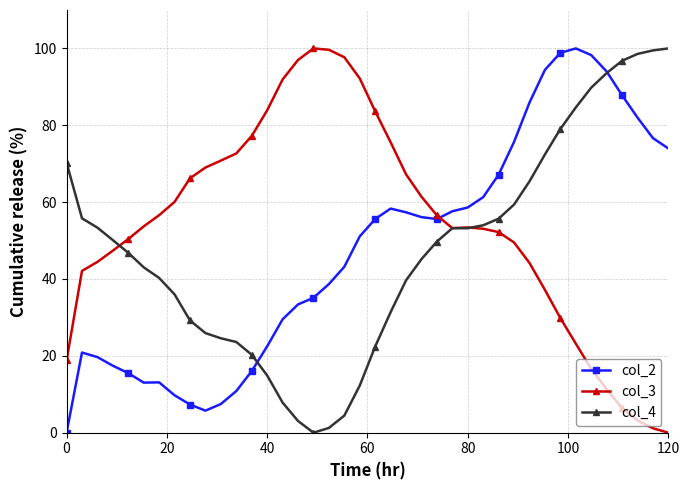

What is the greatest value displayed?

100.0